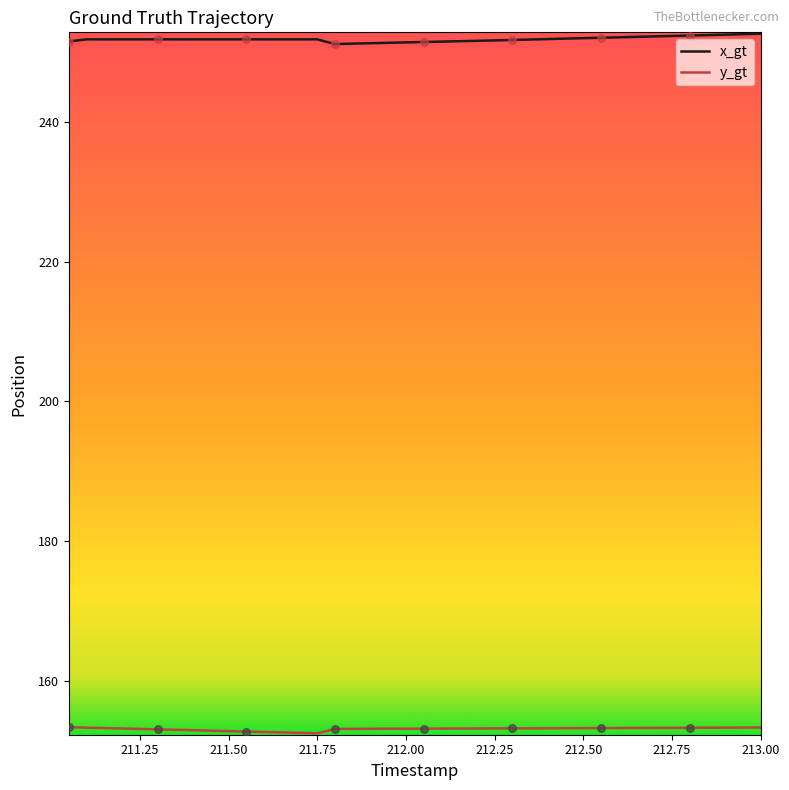

Which series has the largest total across all categories?

x_gt